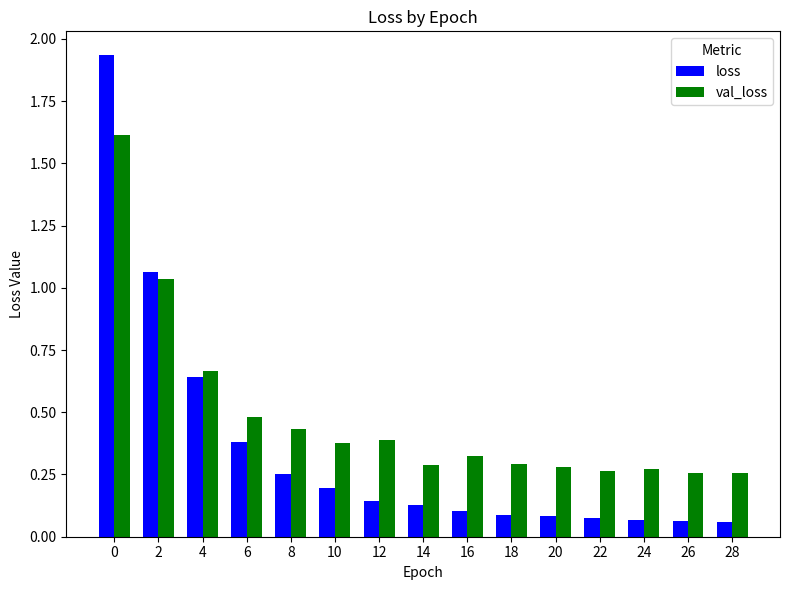

True or false: val_loss has a value of 0.9 at 4.

False